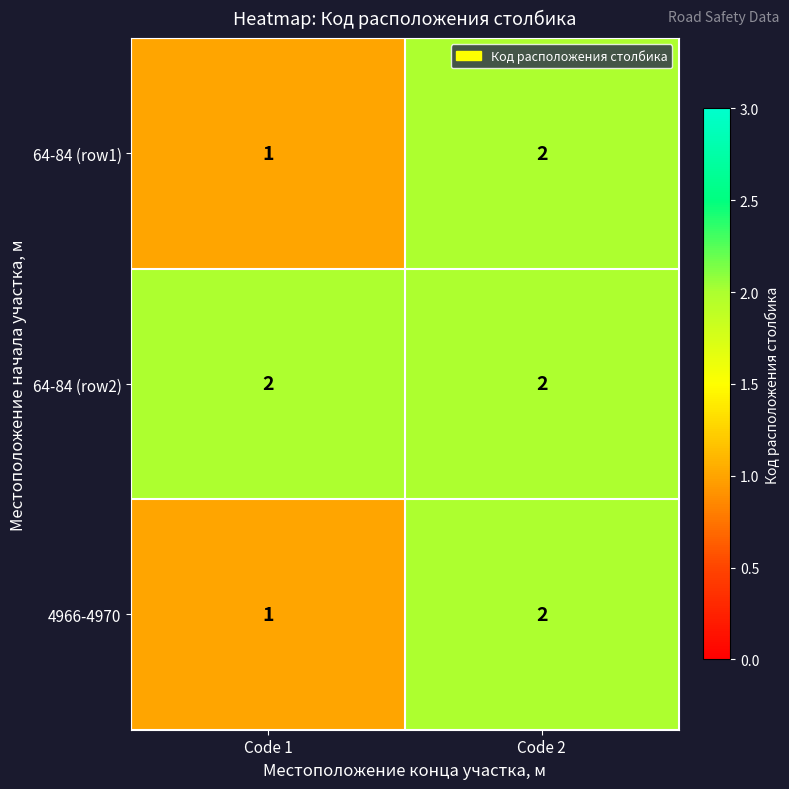

List the labels in order of 4966-4970 value, largest first.

Code 2, Code 1